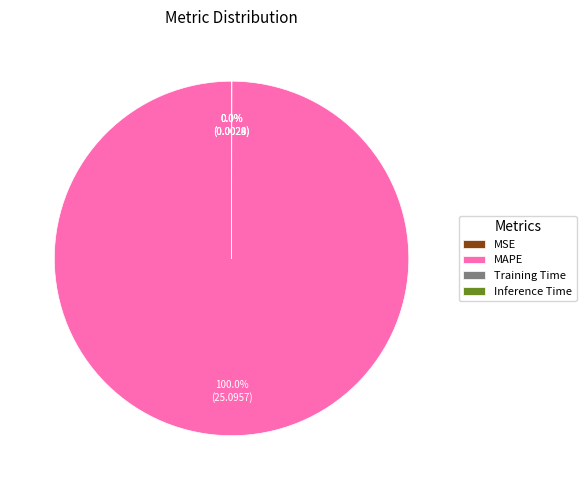

Is there a majority slice in this chart?

Yes